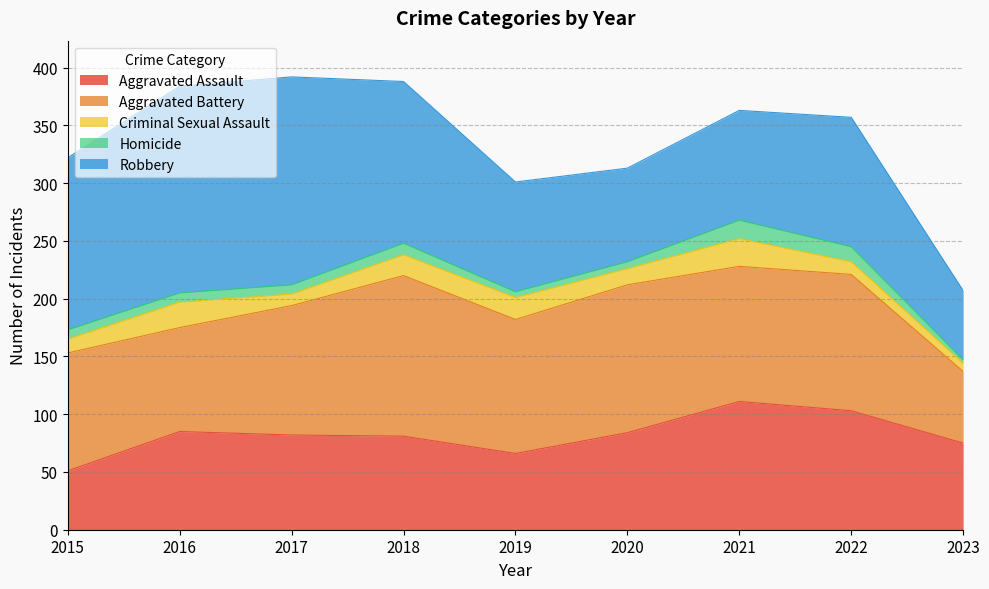

Which has a higher value, 2021 or 2018?

2021